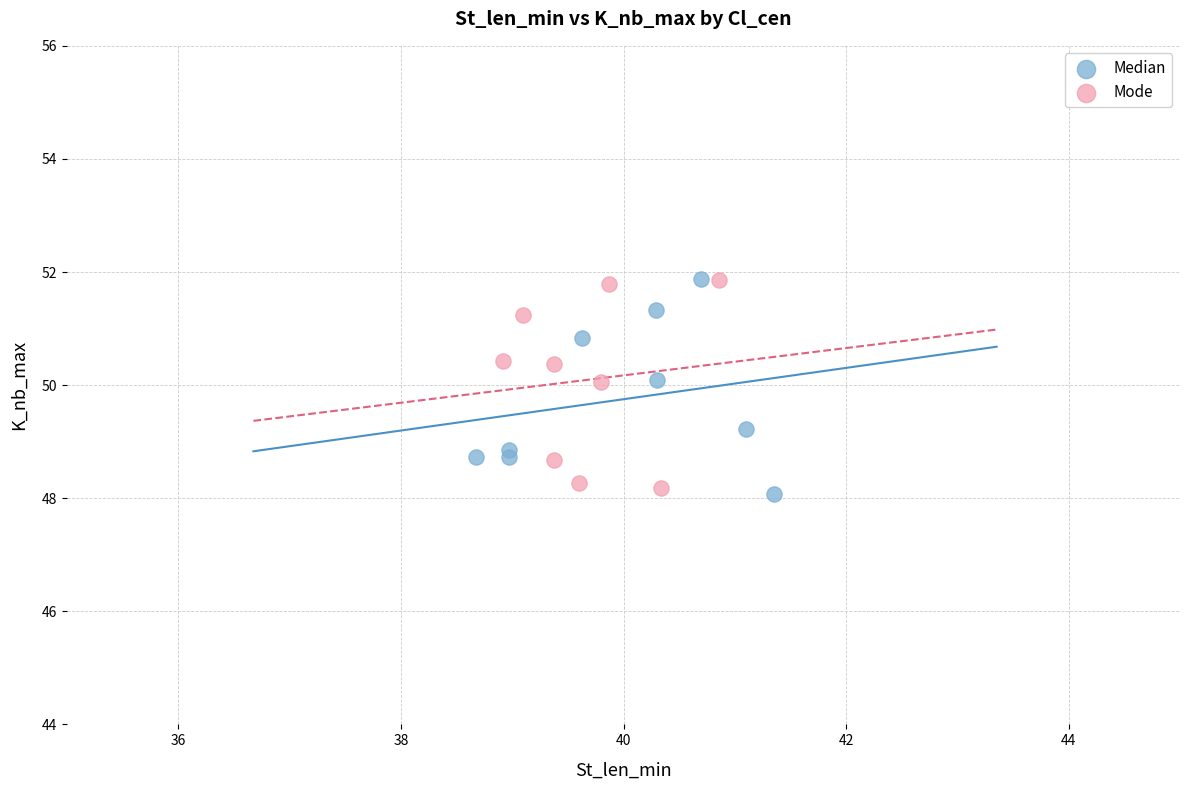

Which series contains the lowest Y value?

Median